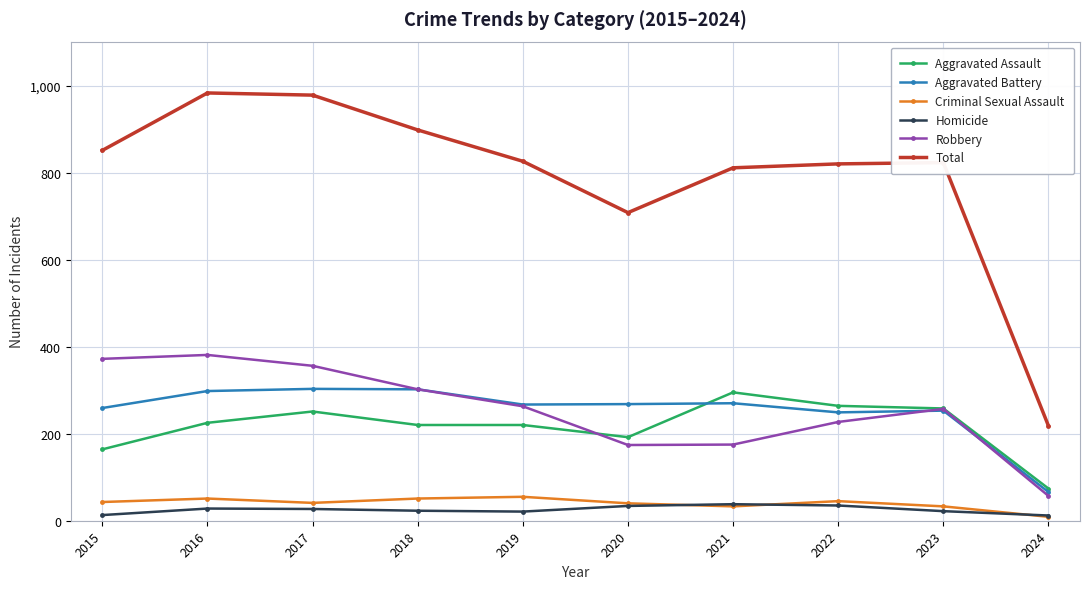

True or false: Total and Criminal Sexual Assault cross at least once.

False